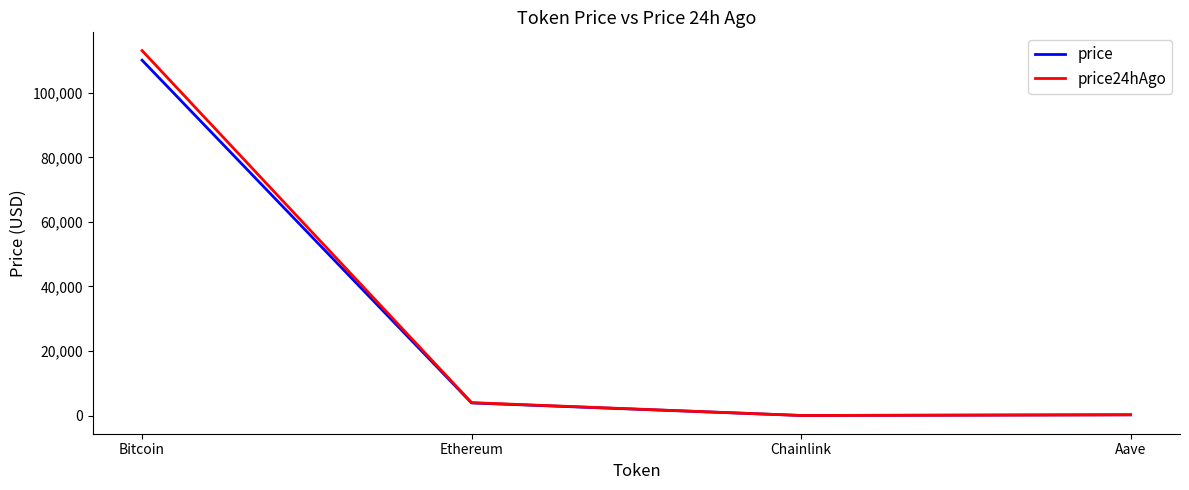

What is the difference between the highest and lowest values at Chainlink?

0.1